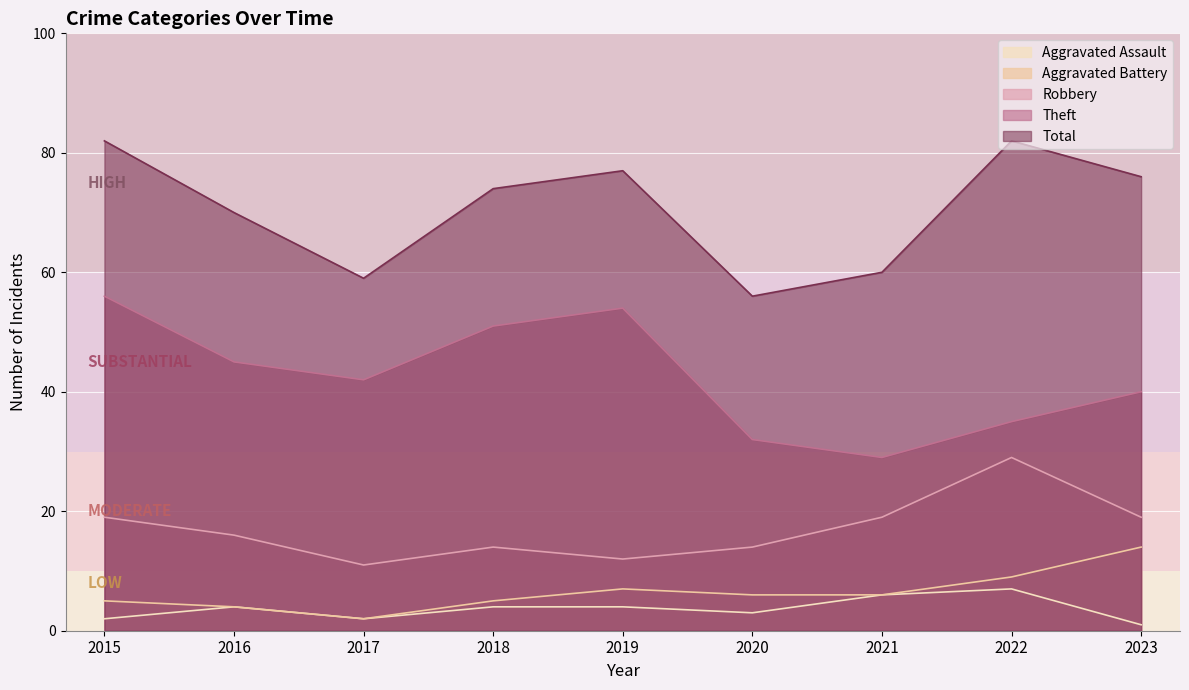

What is the sum of all Theft values?

384